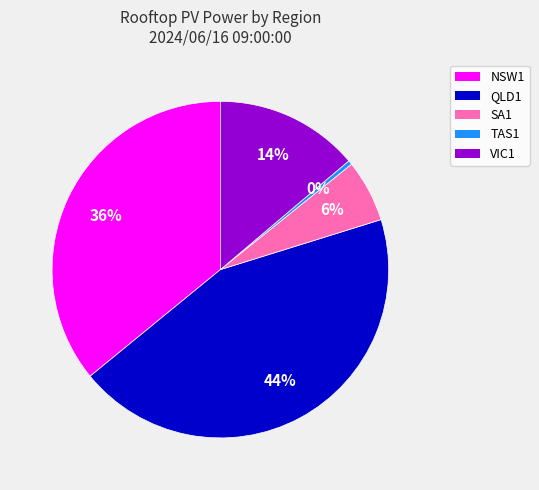

What is the ratio of the value at NSW1 to the value at VIC1?

2.6